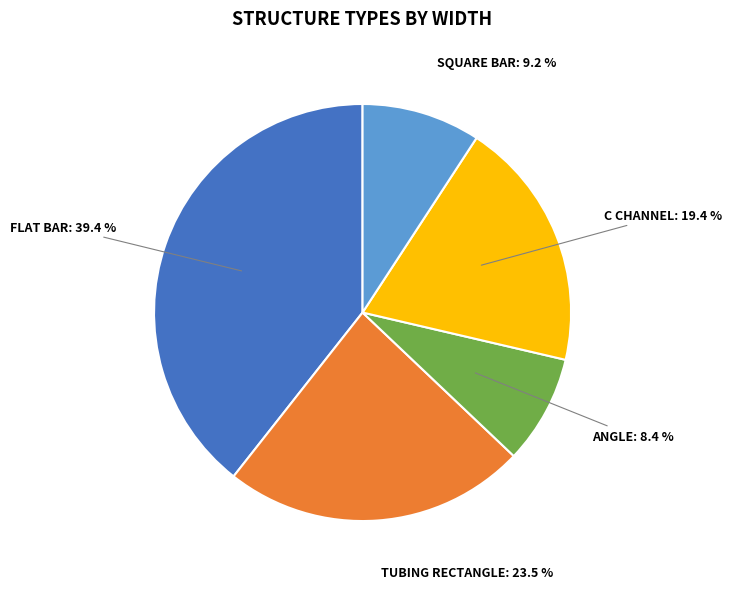

Is there any slice that represents more than half of the pie?

No